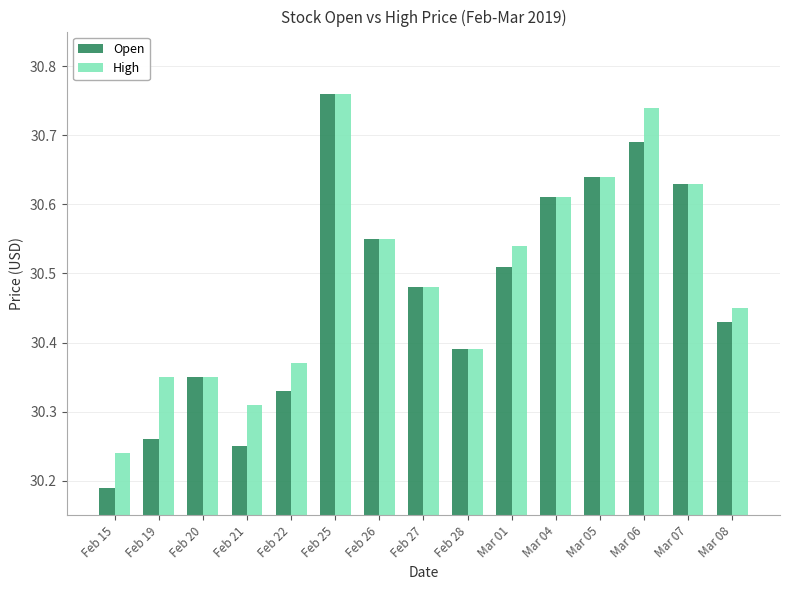

What is the sum of the Open values at Feb 15 and Mar 06?

60.9